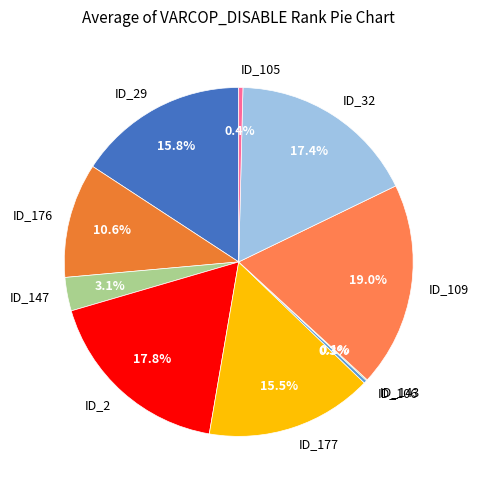

Is there a majority slice in this chart?

No